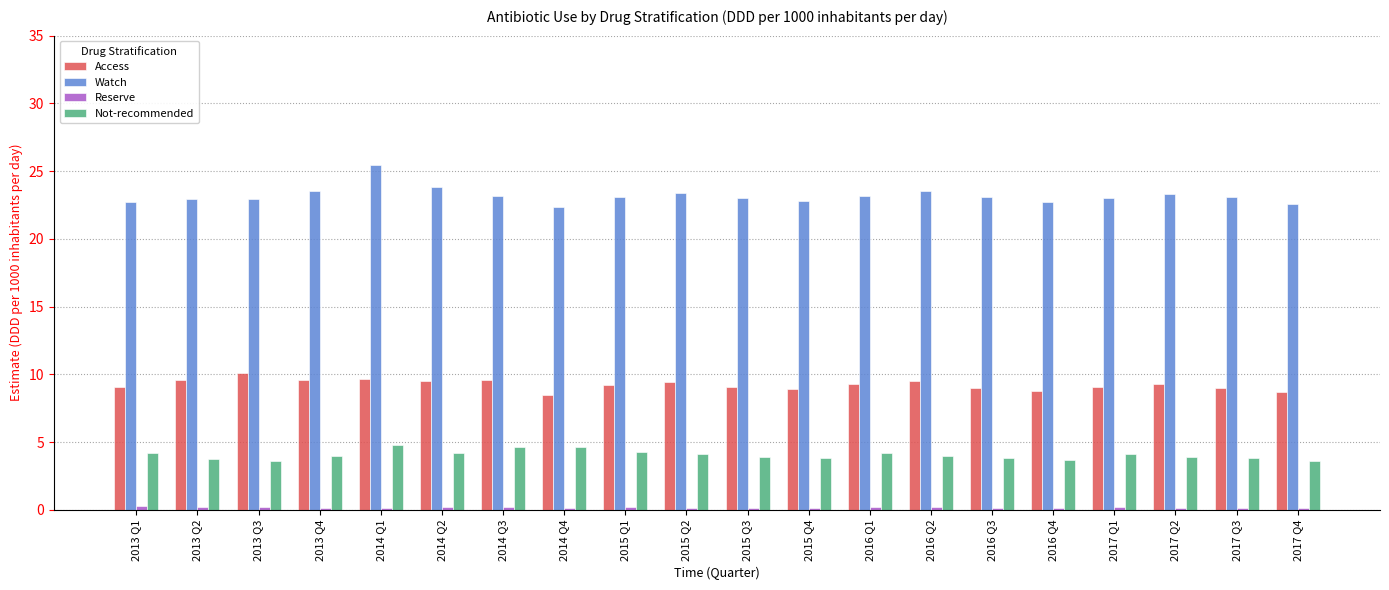

The value of Not-recommended at 2014 Q1 is 1.6. True or false?

False